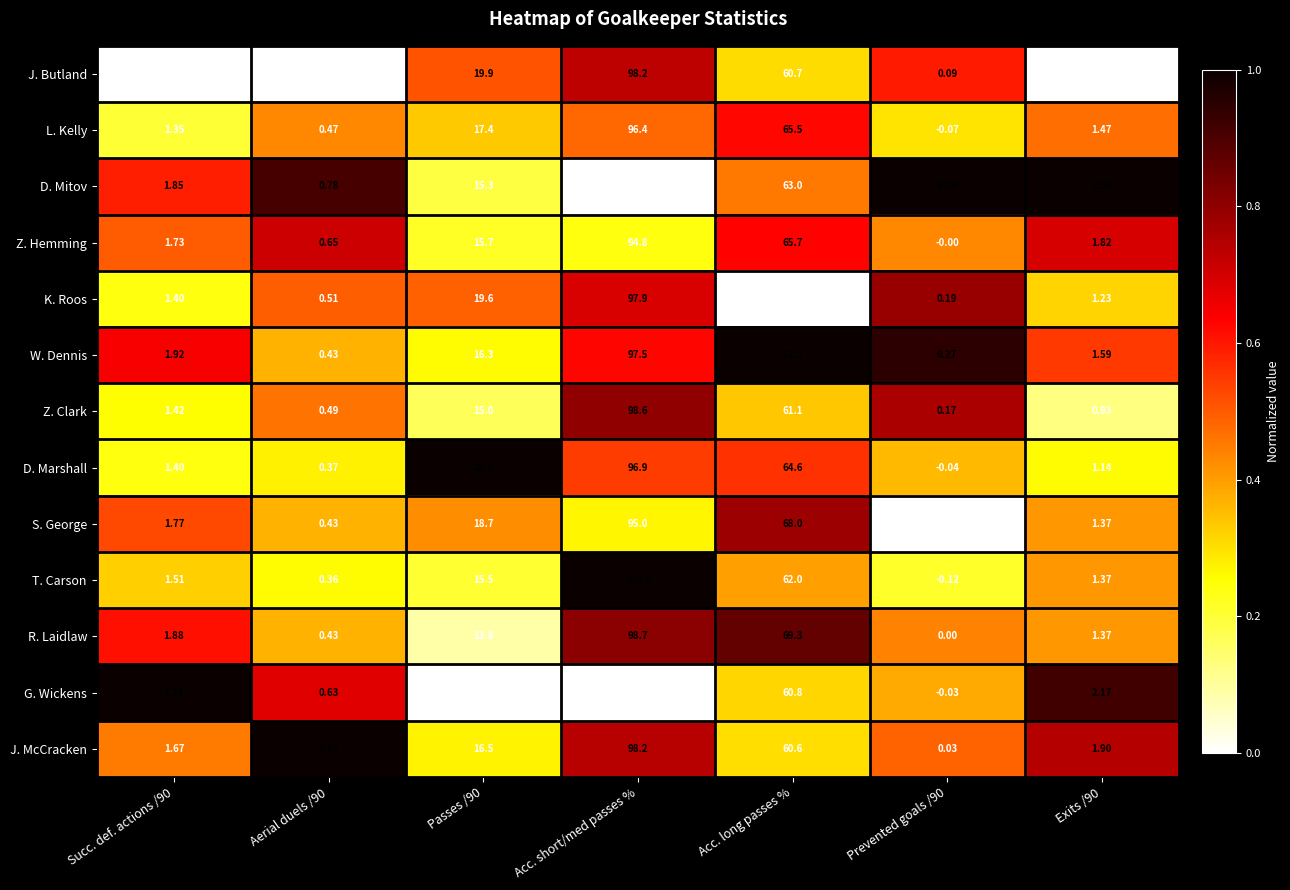

How many values in T. Carson are below zero?

1